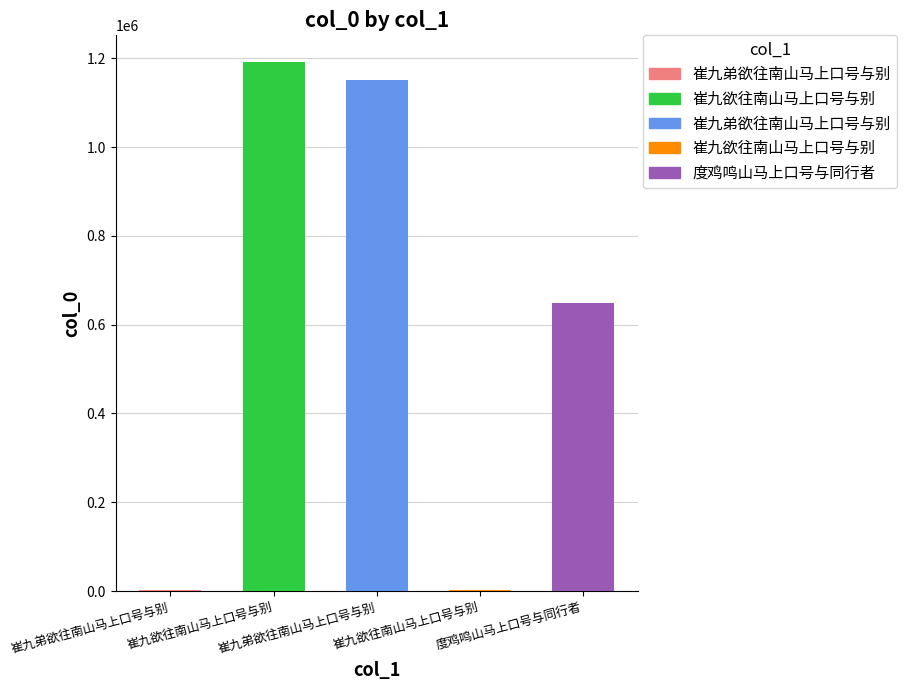

Count the number of categories in the chart.

5